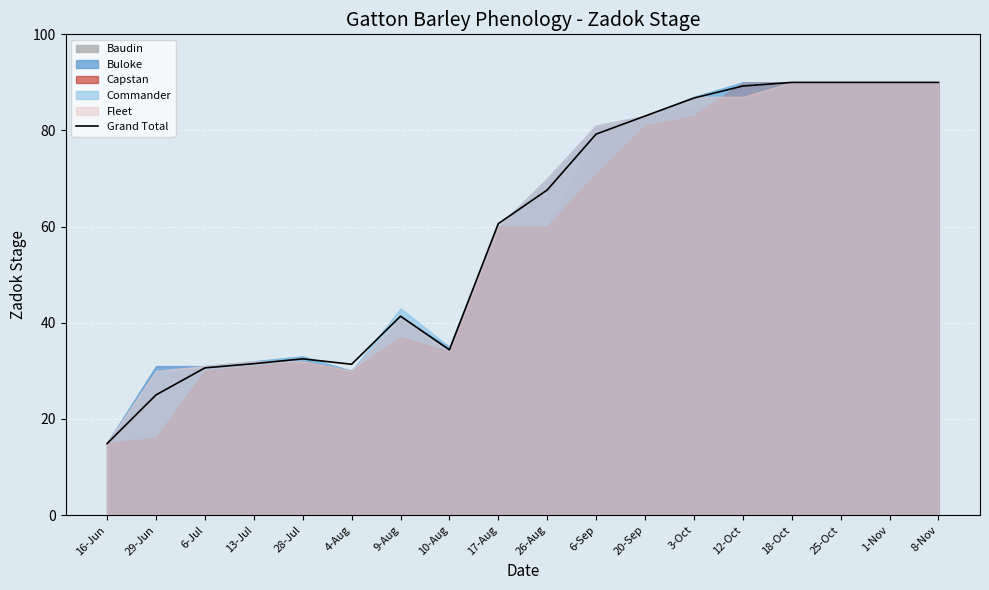

What is the difference between the values at 28-Jul and 26-Aug?

35.1